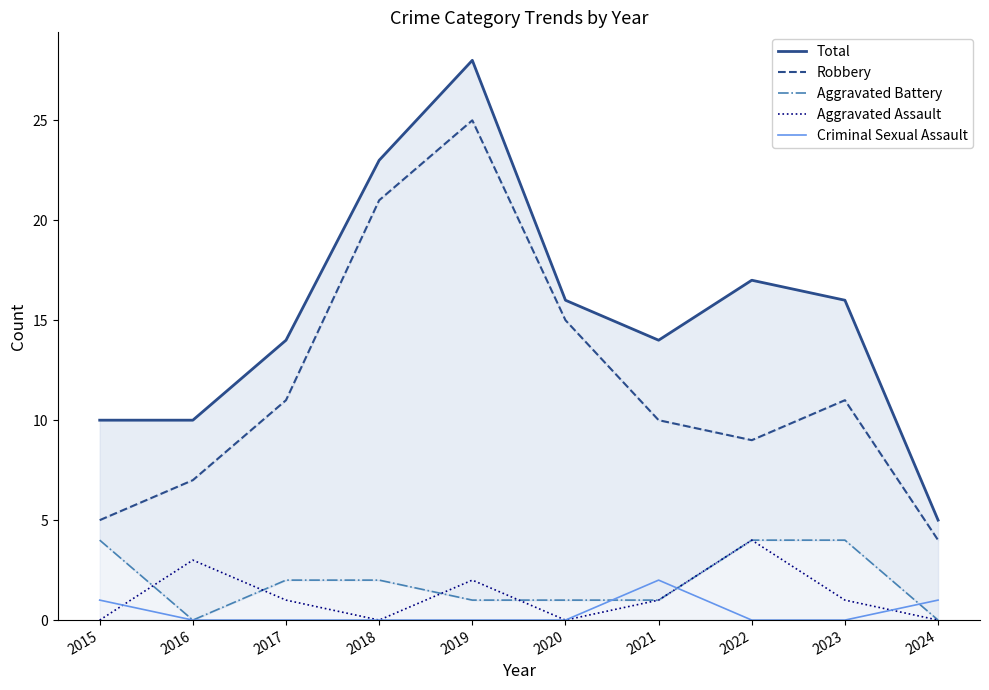

Which series changed the most between 2020 and 2023?

Robbery